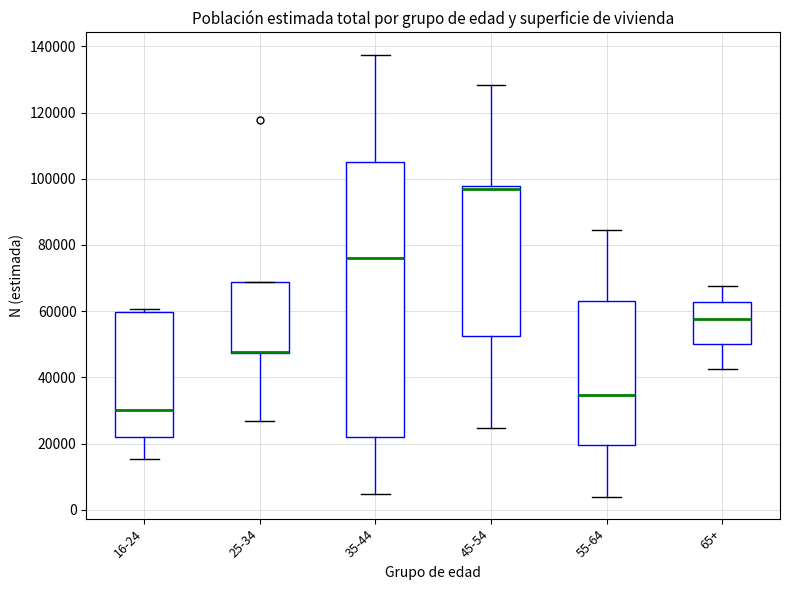

Comparing the boxes themselves (not the whiskers), which one is the tallest?

35-44